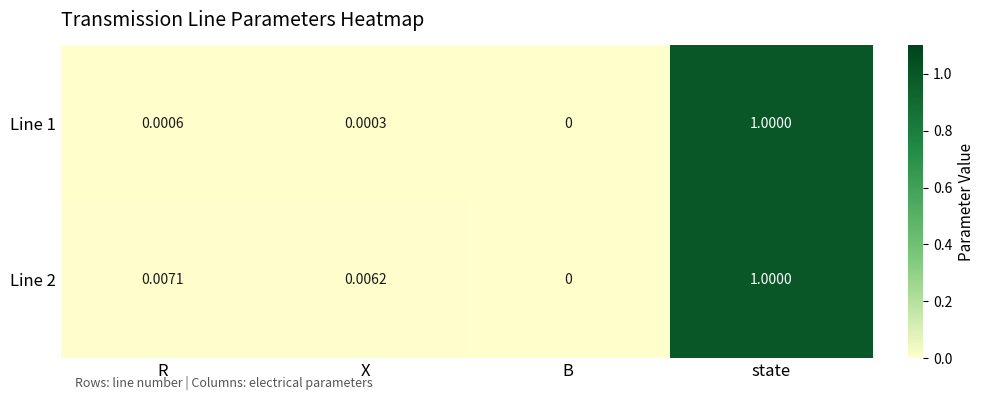

How many values in the Line 1 series exceed 0?

3